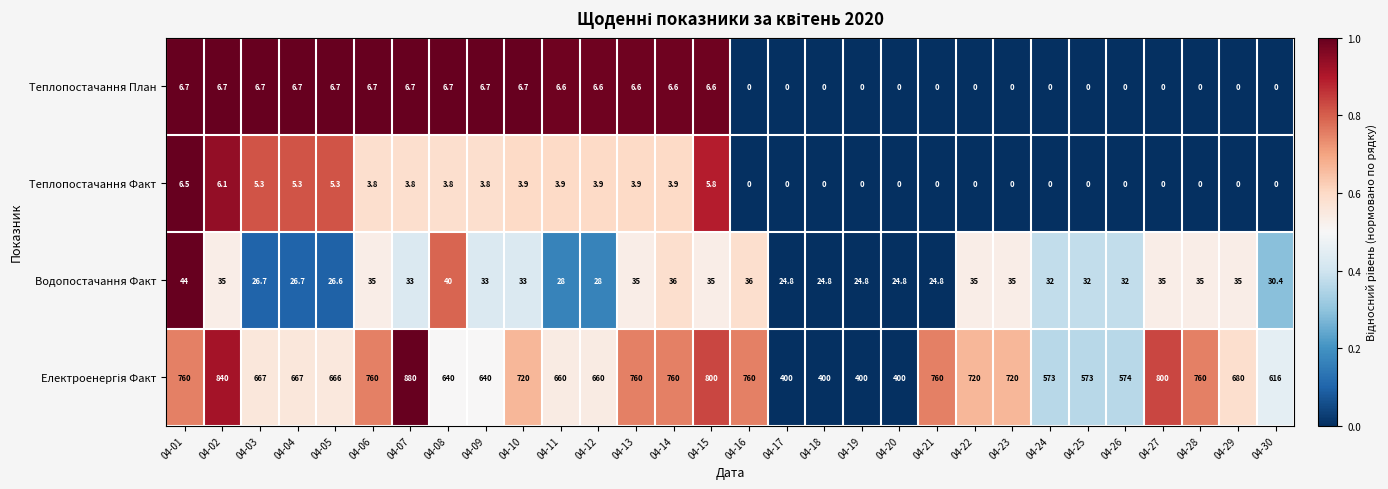

At how many categories does at least one series exceed 408?

26